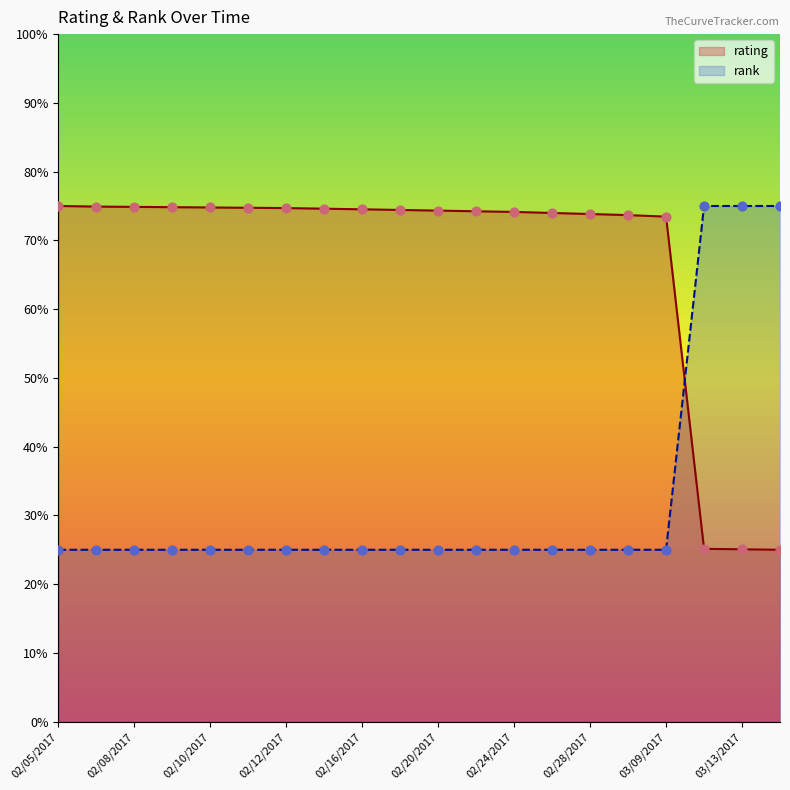

Approximately how many times larger is the value at 02/28/2017 compared to 02/10/2017?

1.0